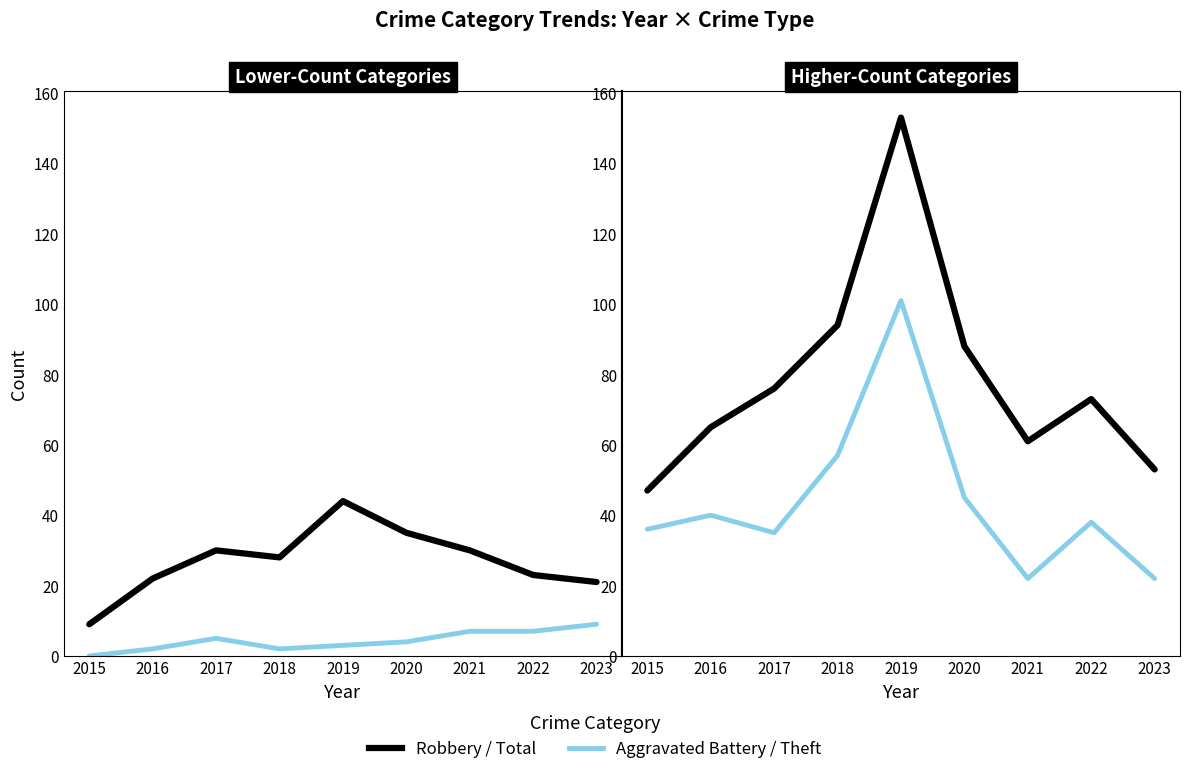

What is the value of the Aggravated Battery point at the 2nd from the left?

2